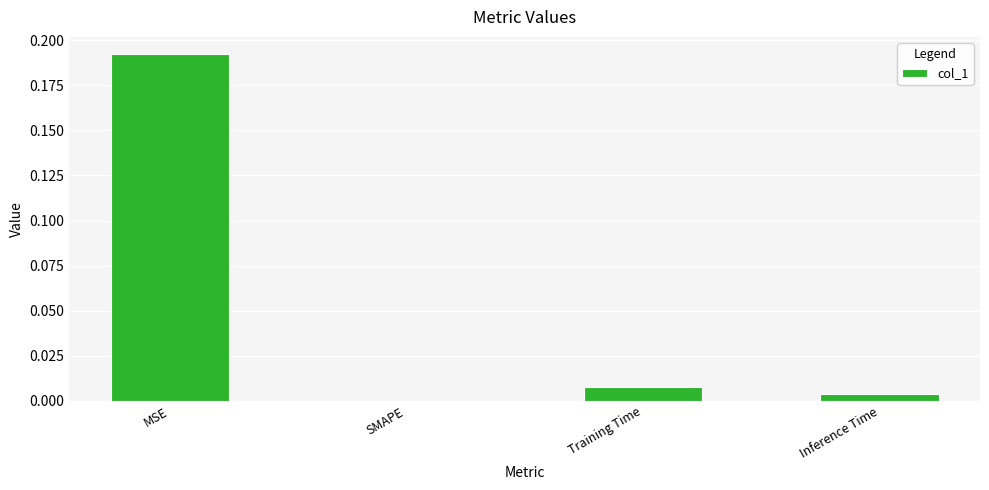

Is it true that the value at SMAPE is 0.1?

False